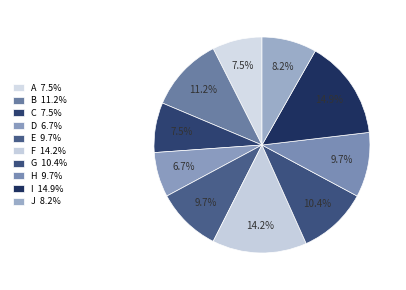

How many segments does this pie chart have?

10